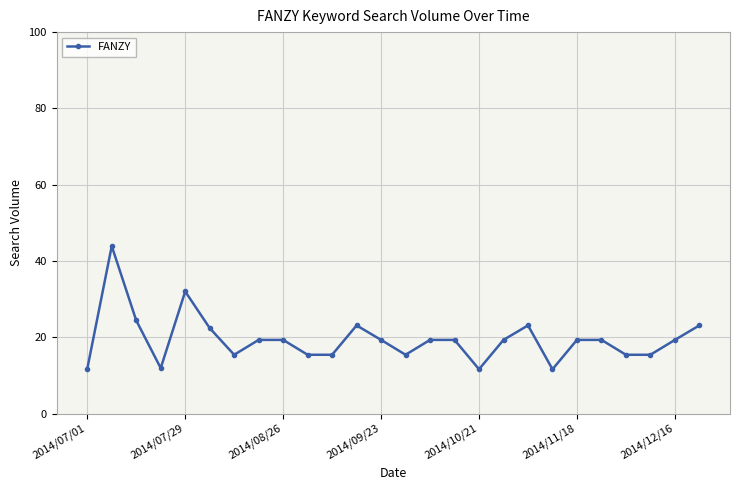

True or false: there are more than 2 points higher than both neighbors.

True